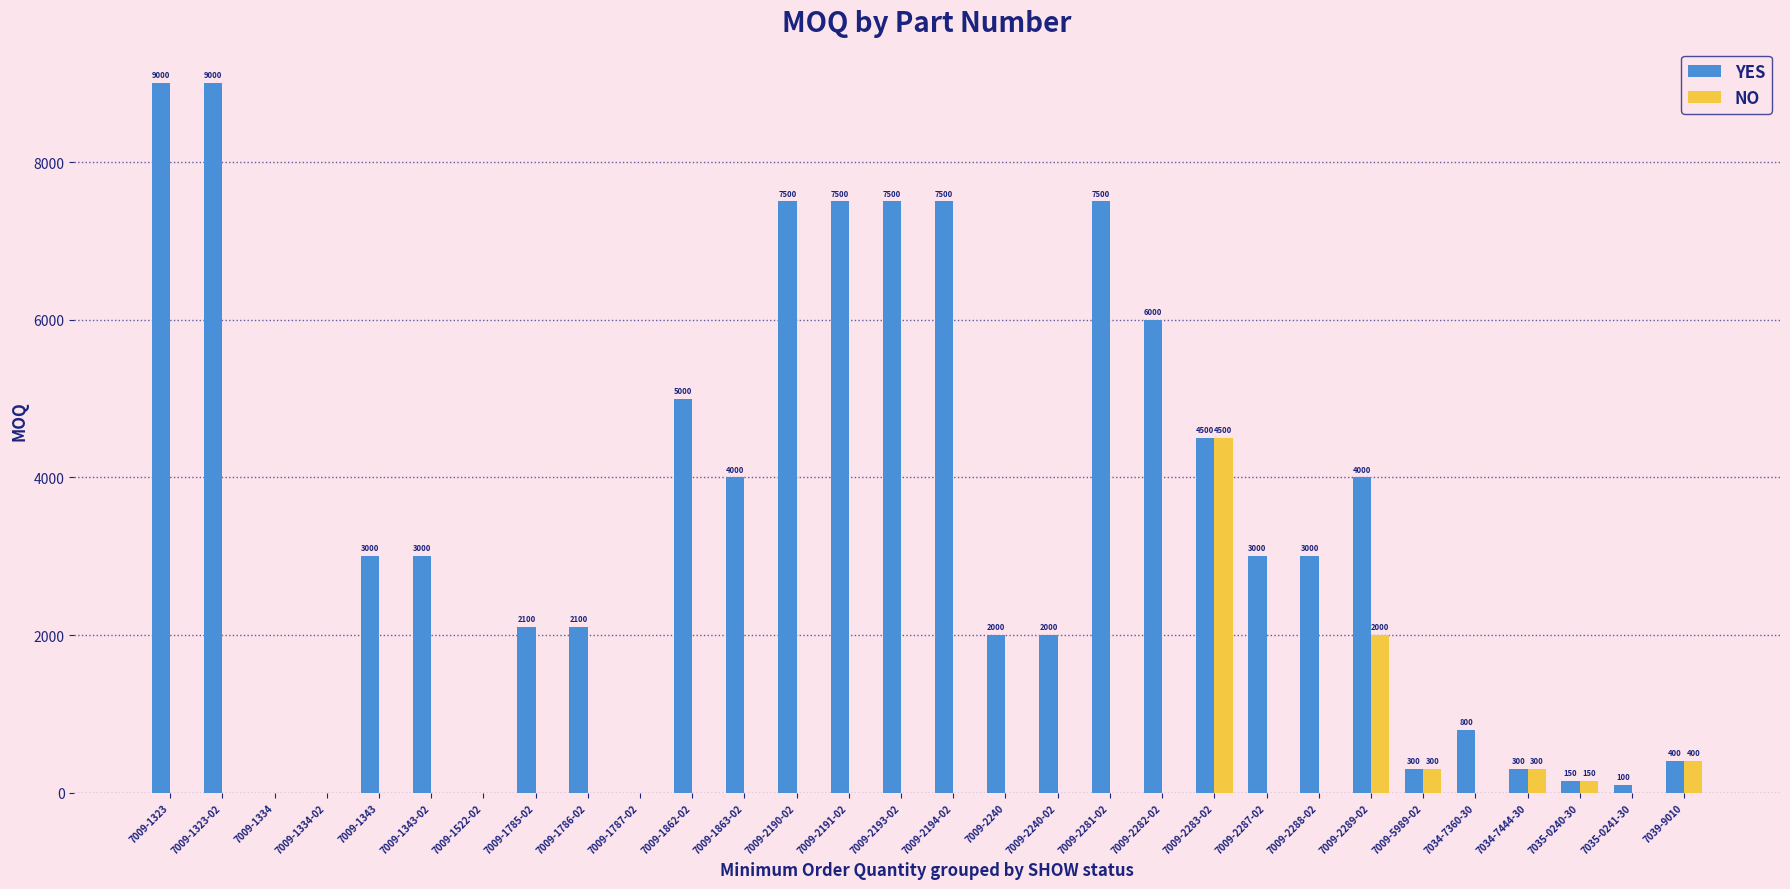

Which series has the largest total across all categories?

YES